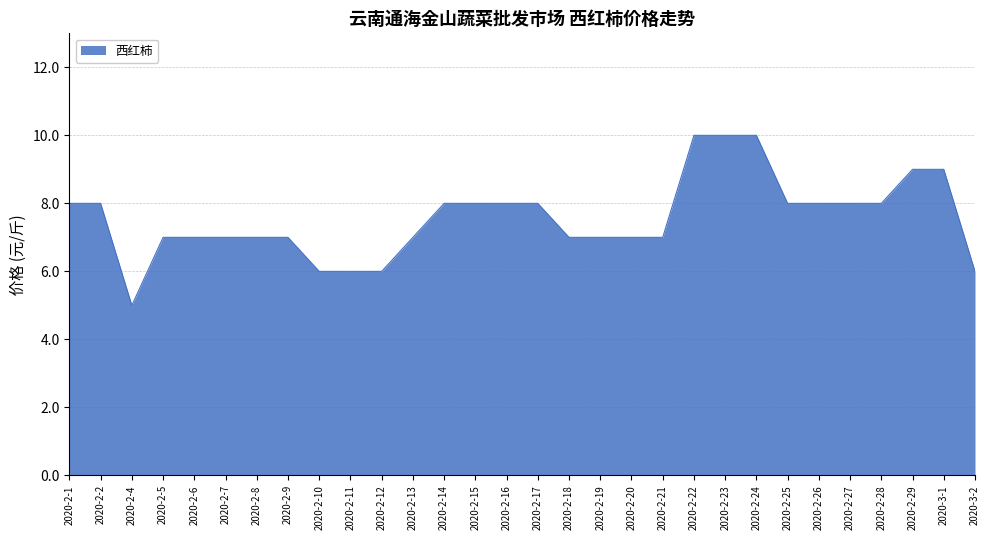

What is the maximum value shown in the chart?

10